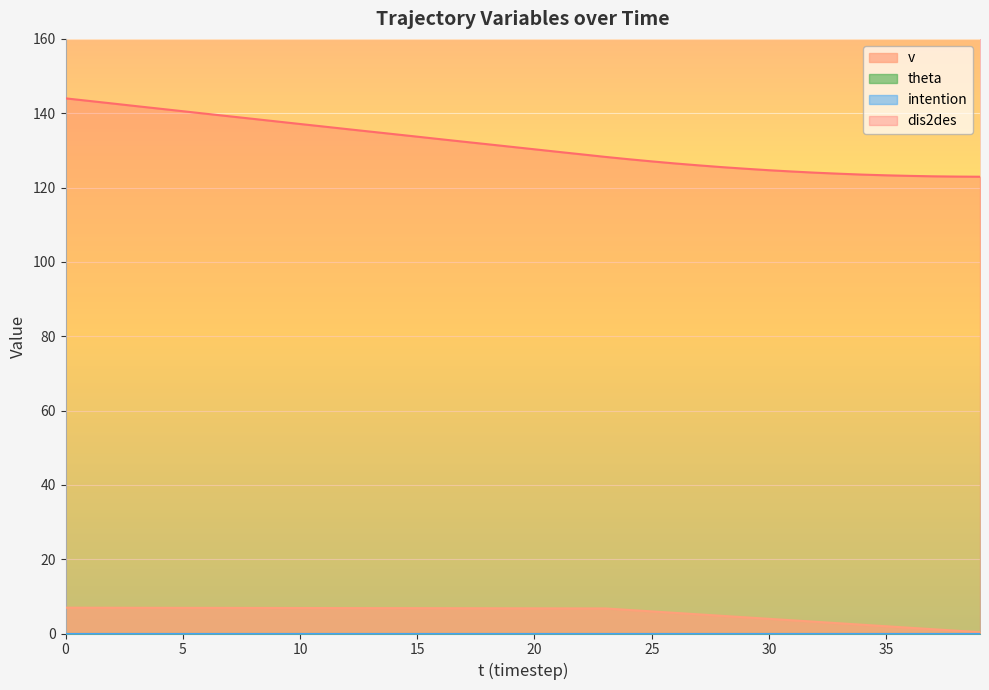

The value of dis2des at 15 is 133.7. True or false?

True